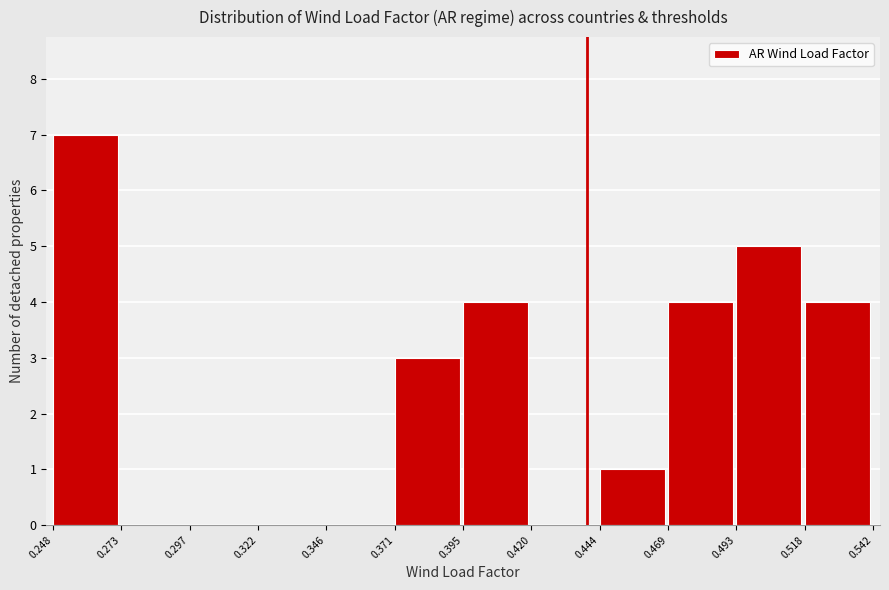

Reading left to right, list every bar in this chart as the range it spans on the x-axis followed by its height. The values are not printed on the chart, so give them approximately, as read against the axis.

0.248 to 0.273: 7
0.273 to 0.297: 0
0.297 to 0.322: 0
0.322 to 0.346: 0
0.346 to 0.371: 0
0.371 to 0.395: 3
0.395 to 0.420: 4
0.420 to 0.444: 0
0.444 to 0.469: 1
0.469 to 0.493: 4
0.493 to 0.518: 5
0.518 to 0.542: 4